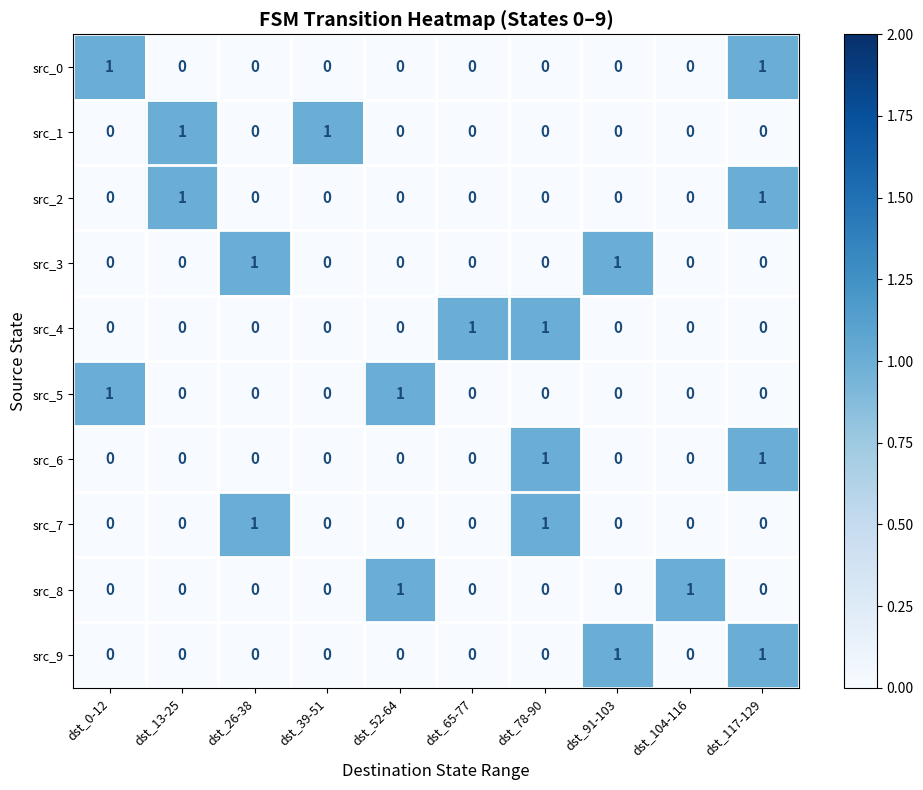

The value of src_3 at dst_26-38 is 0. True or false?

False